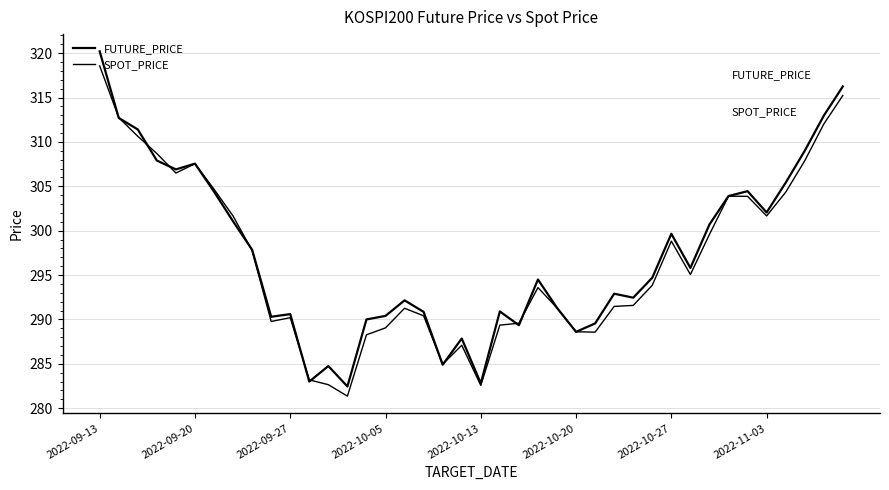

True or false: FUTURE_PRICE and SPOT_PRICE cross at least once.

True